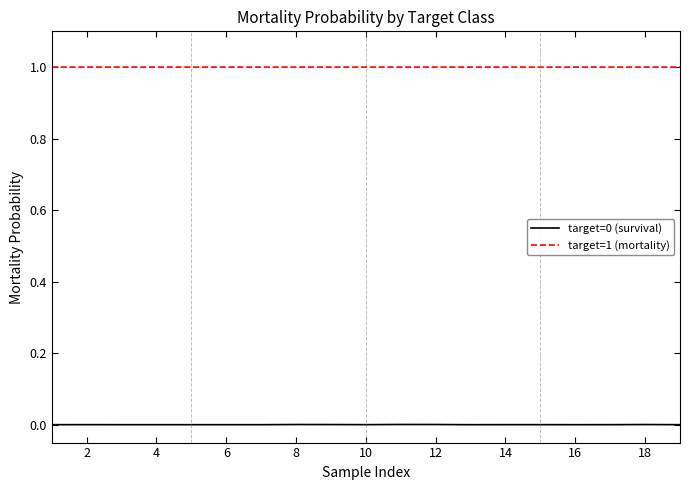

True or false: target=1 (mortality) and target=0 (survival) intersect in this chart.

False